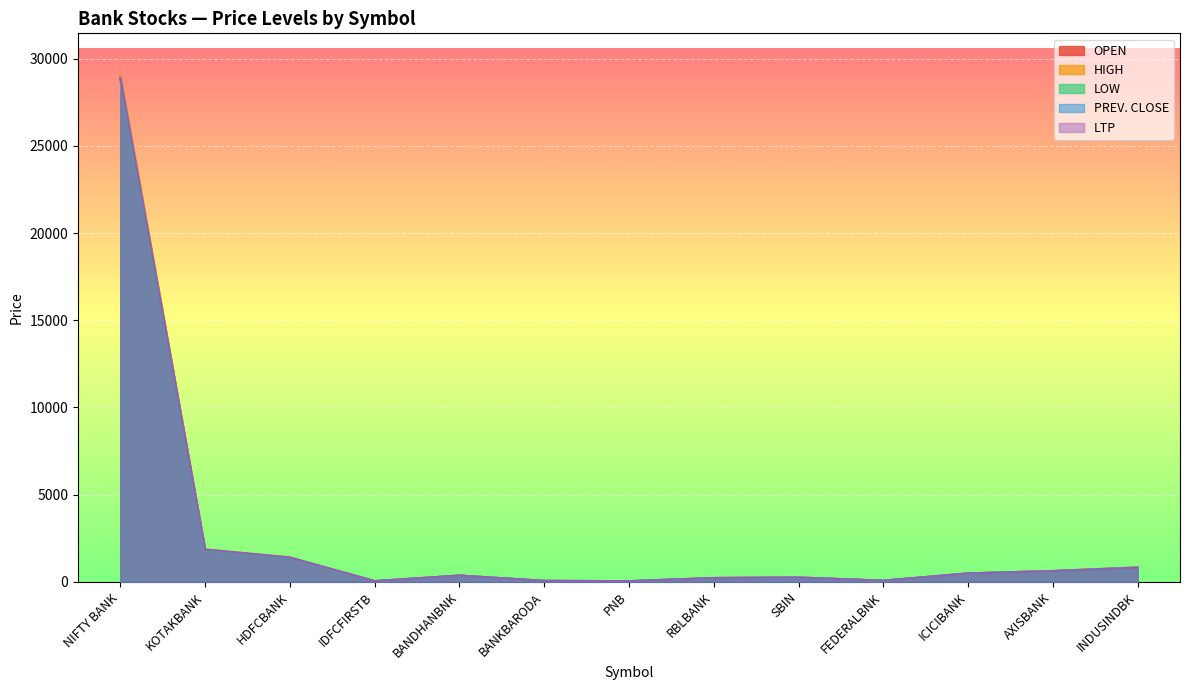

True or false: HIGH and LTP intersect in this chart.

False